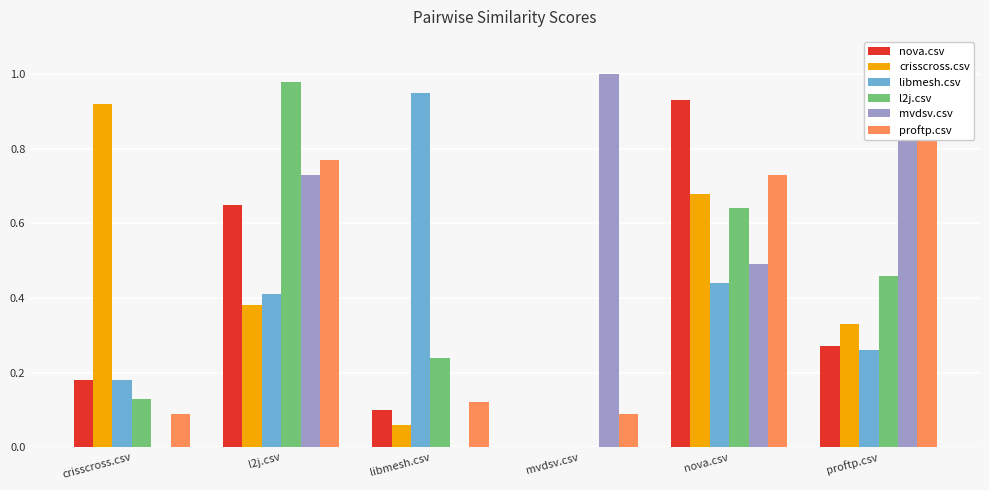

What is the spread (max minus min) of values at crisscross.csv?

0.9